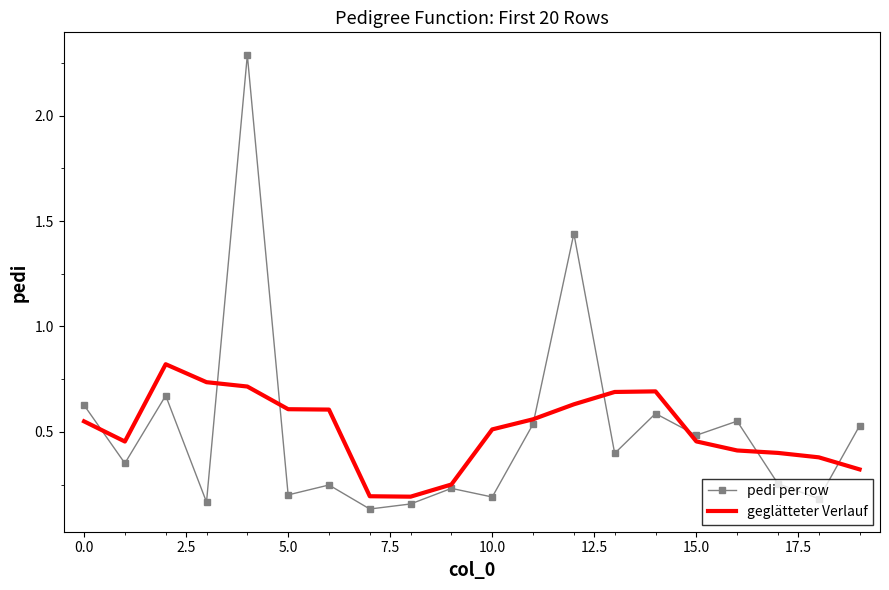

What is the maximum value shown in the chart?

2.3